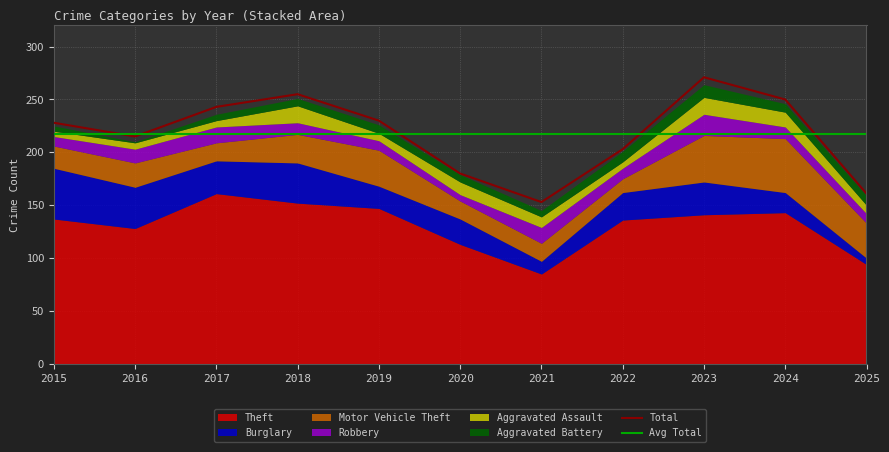

Between 2015 and 2023, which series saw the biggest shift?

Motor Vehicle Theft